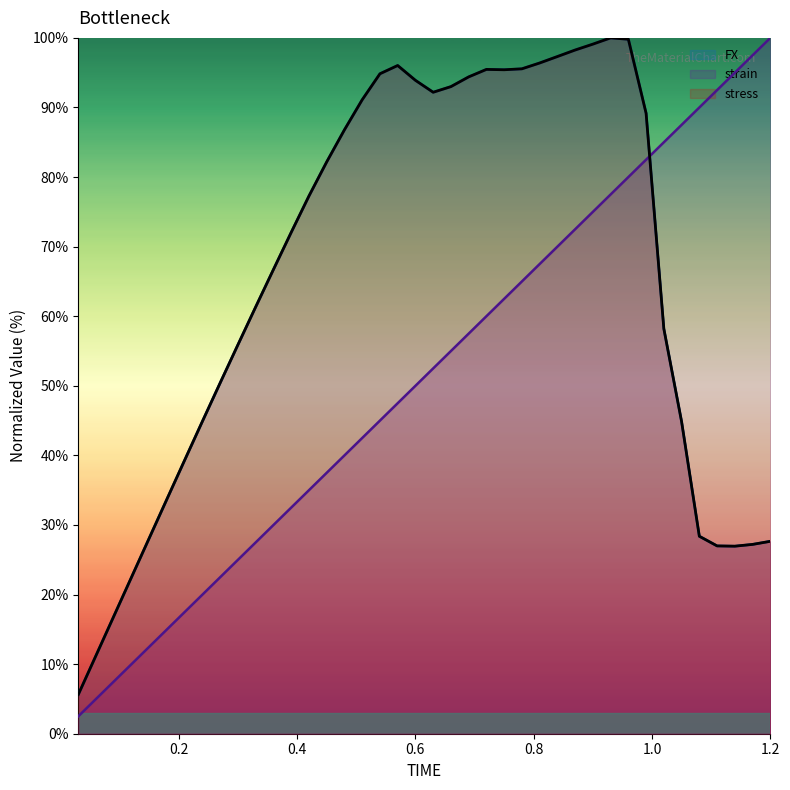

What is the difference between the FX values at 0.51 and 0.06?

79.9